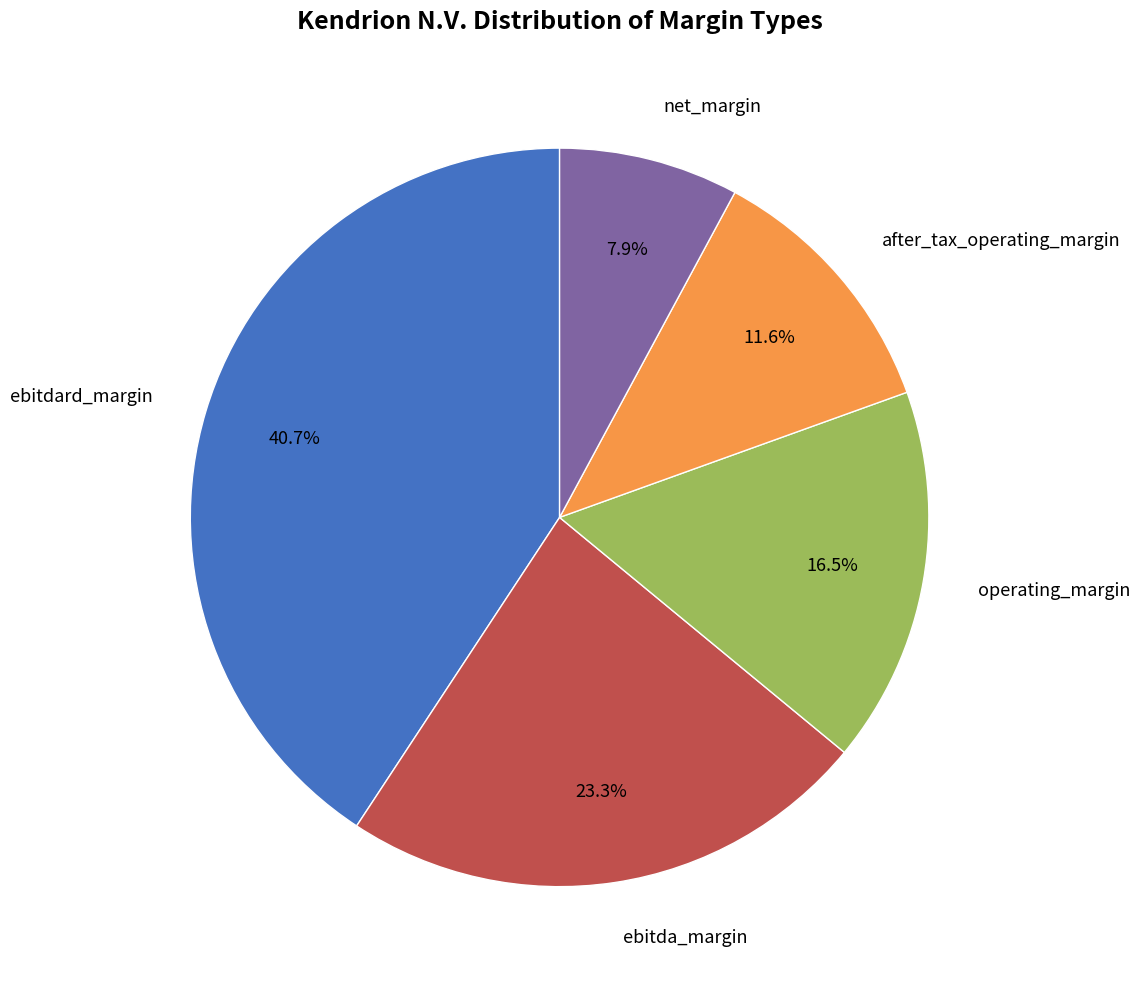

Does any single category account for the majority?

No